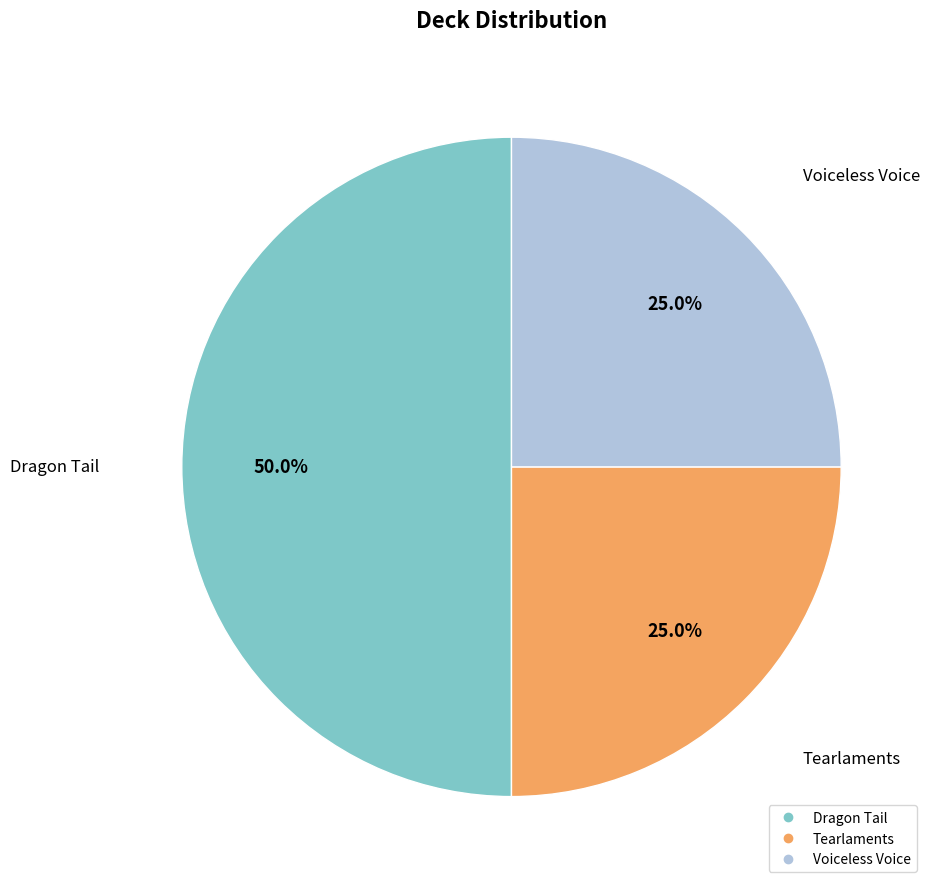

What percentage is the Tearlaments slice, to the nearest percent?

25%